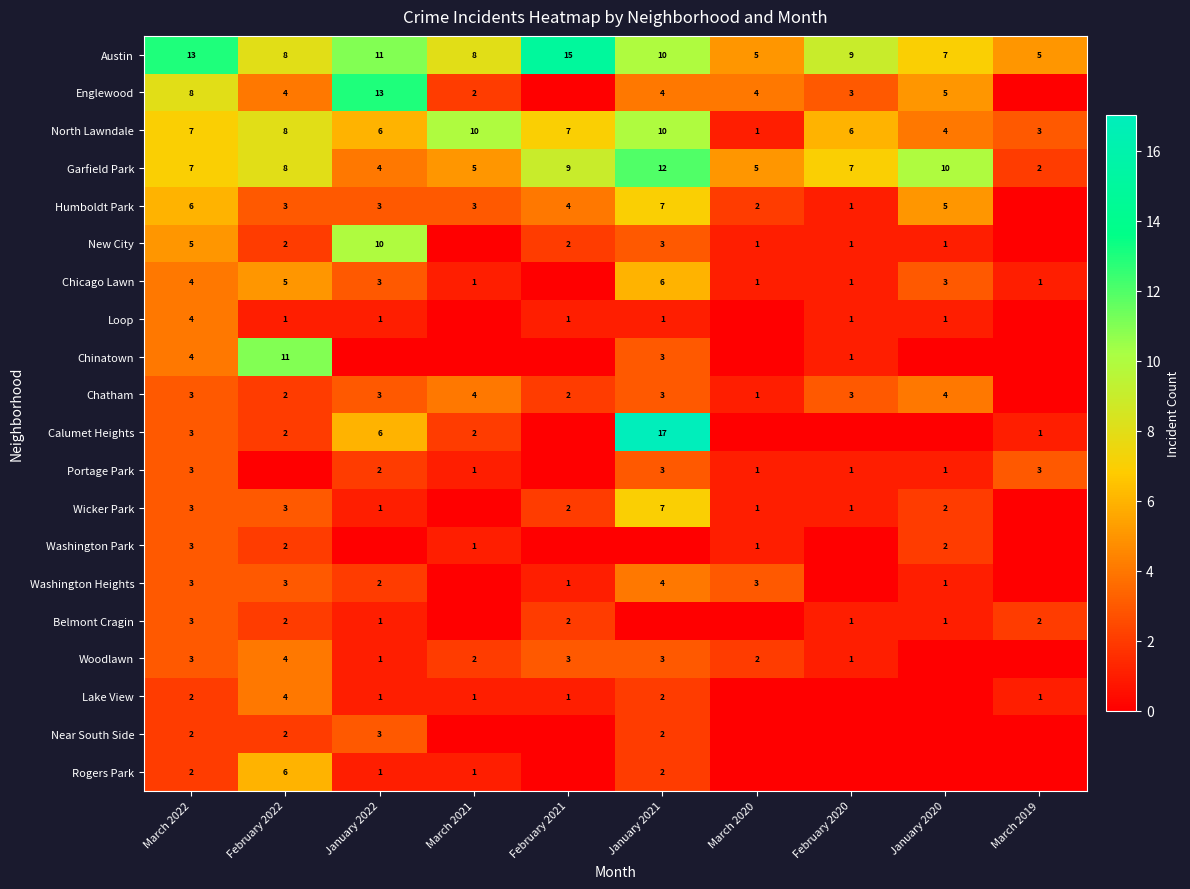

The Calumet Heights series shows 2 at February 2022. True or false?

True